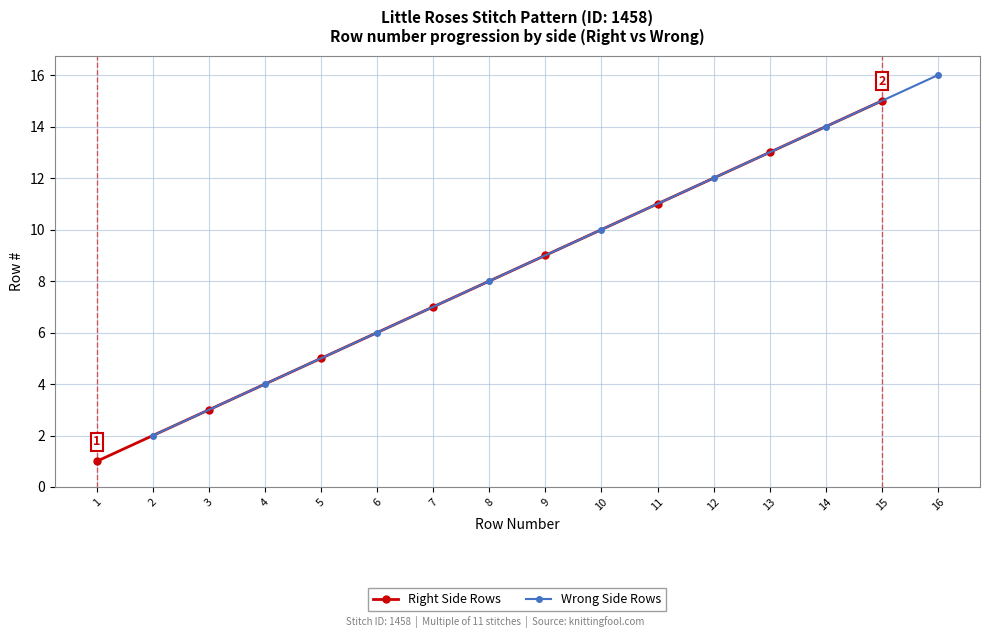

Is it true that Right Side Rows equals 15 at 5?

False